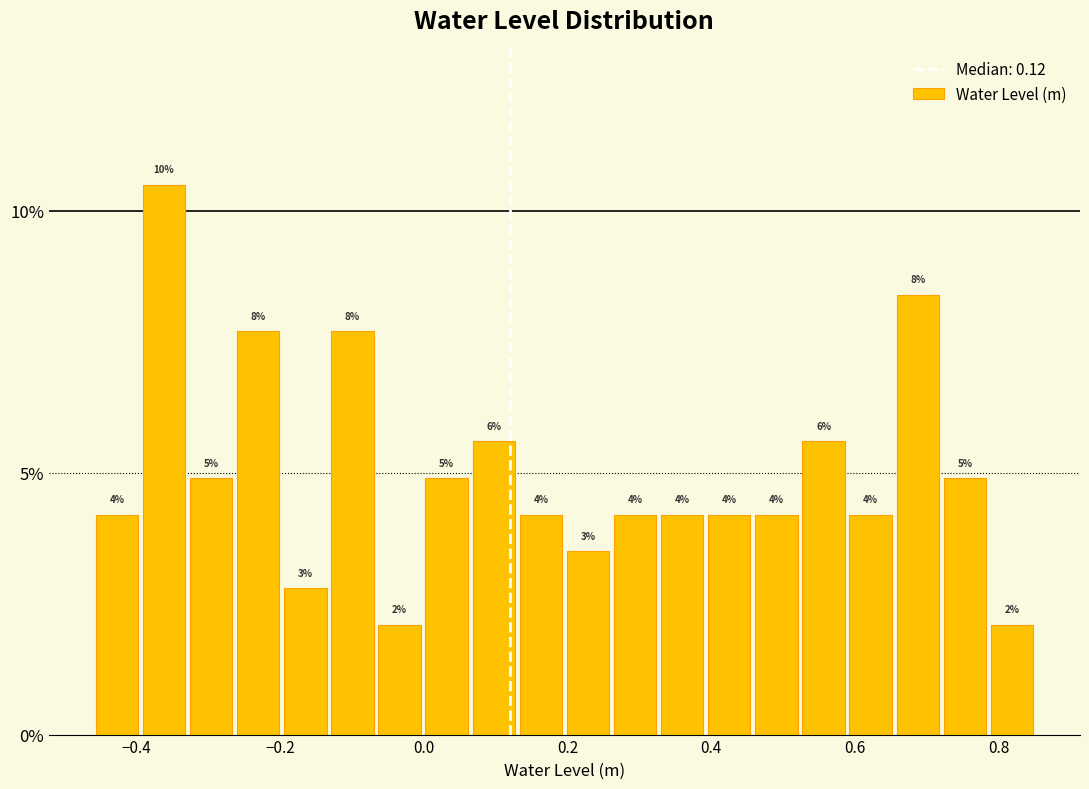

Read against the x-axis, roughly where is the centre of the tallest bar?

-0.36